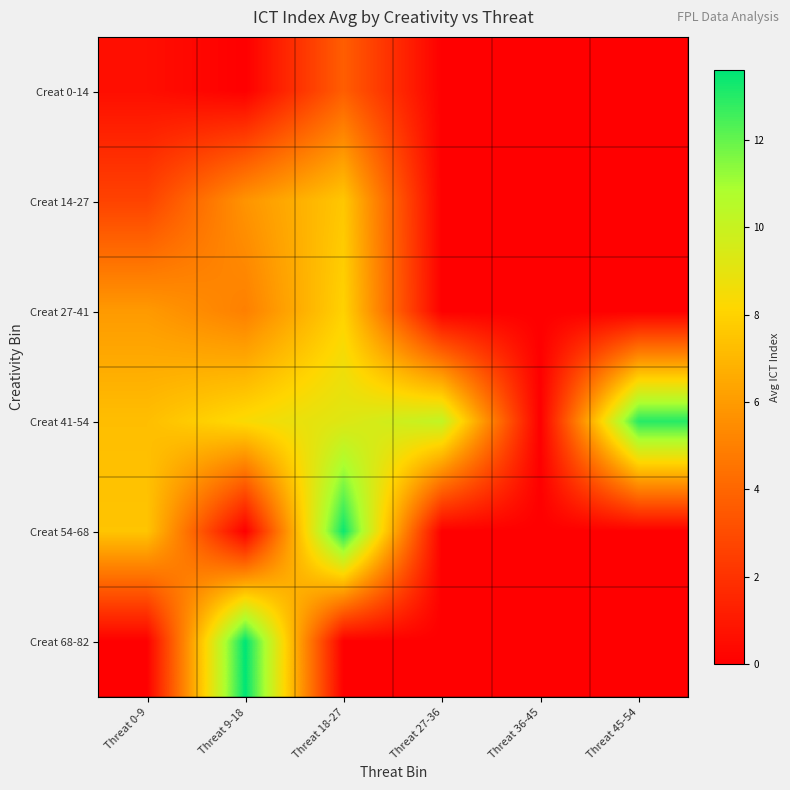

Between Threat 9-18 and Threat 27-36, which is larger?

Threat 9-18